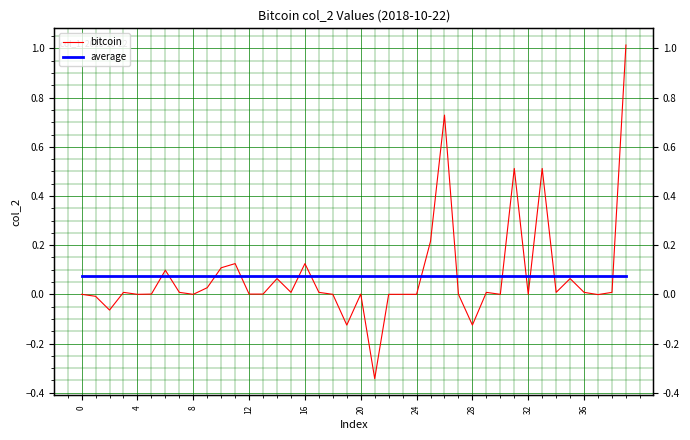

What are all the series names shown in the legend?

bitcoin, average